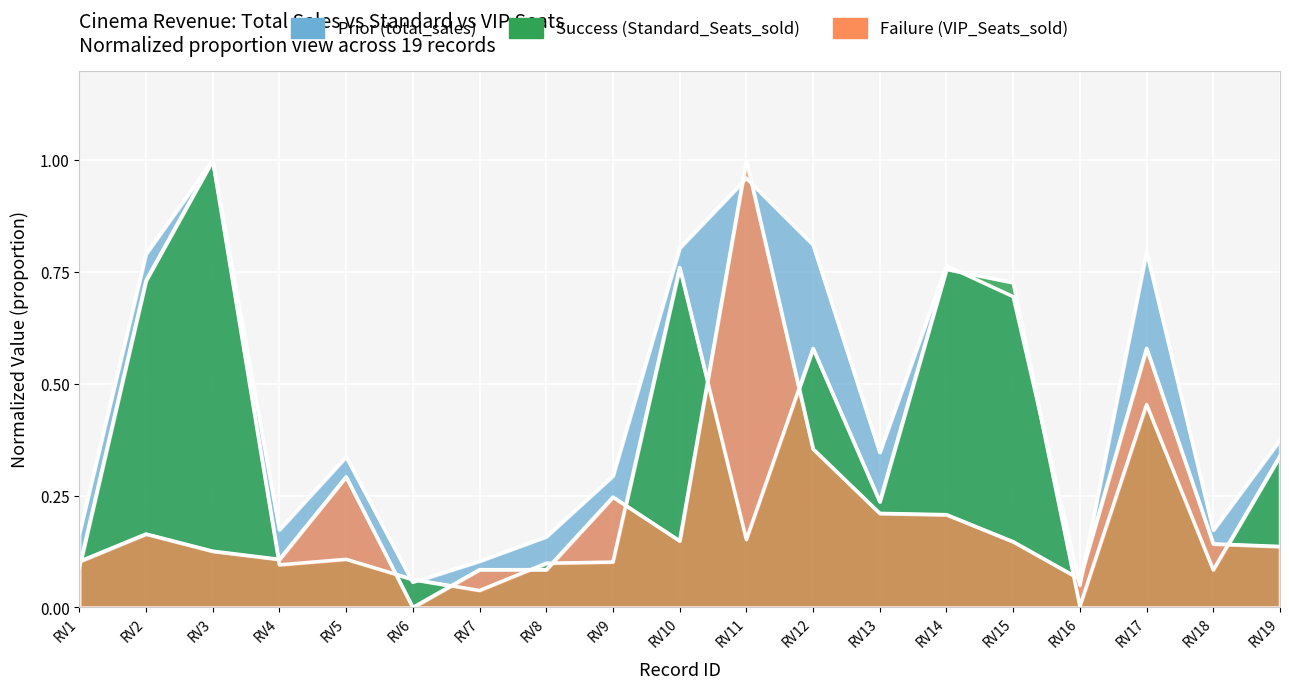

What are all the series names shown in the legend?

total_sales, Standard_Seats_sold, VIP_Seats_sold